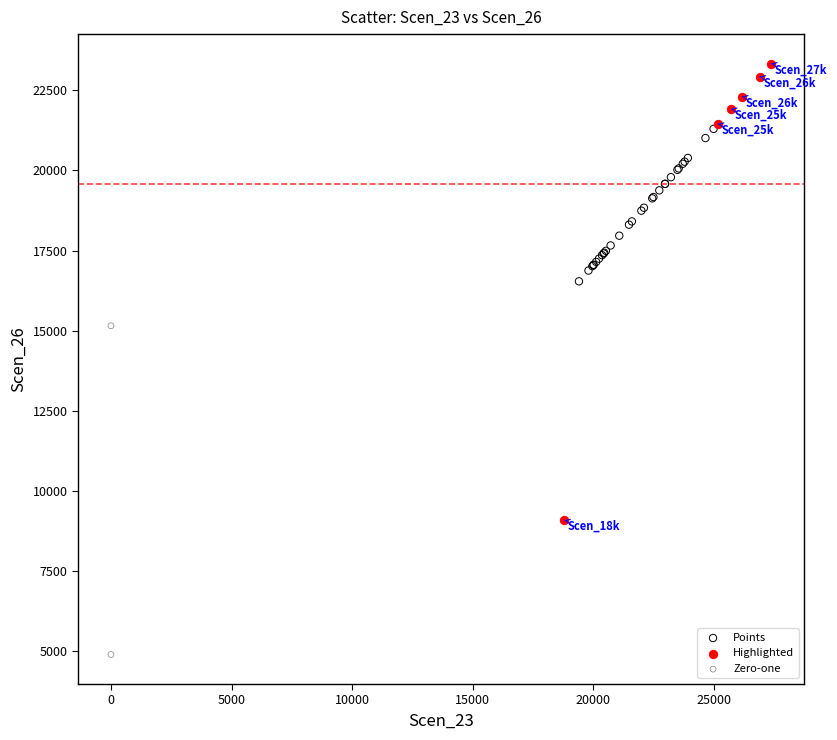

What are all the series names shown in the legend?

Points, Highlighted, Zero-one